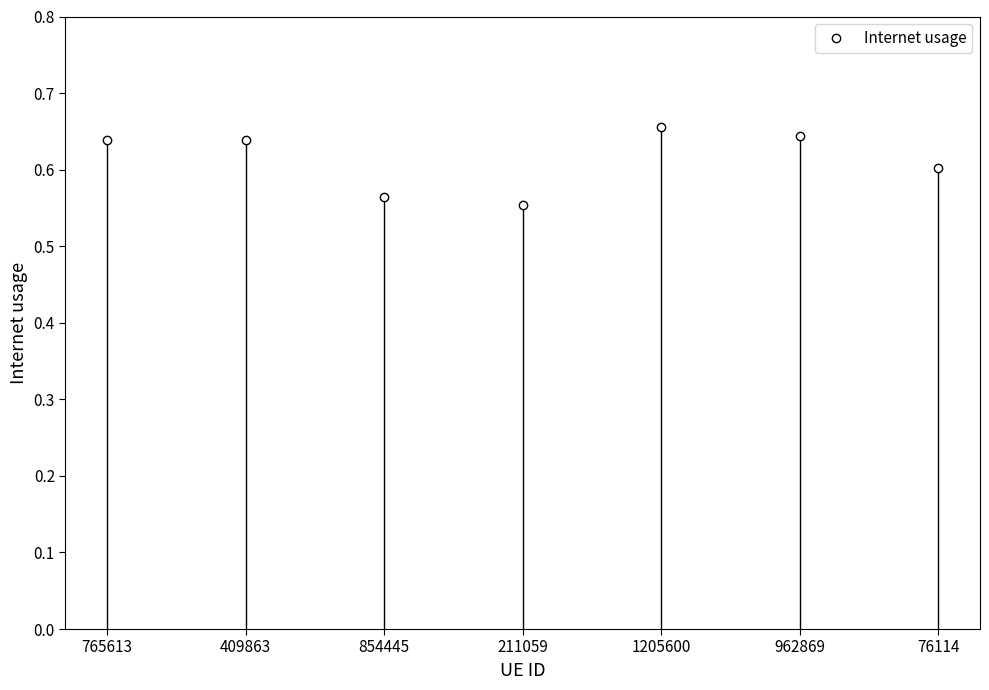

What is the label of the 3rd point from the left?

854445